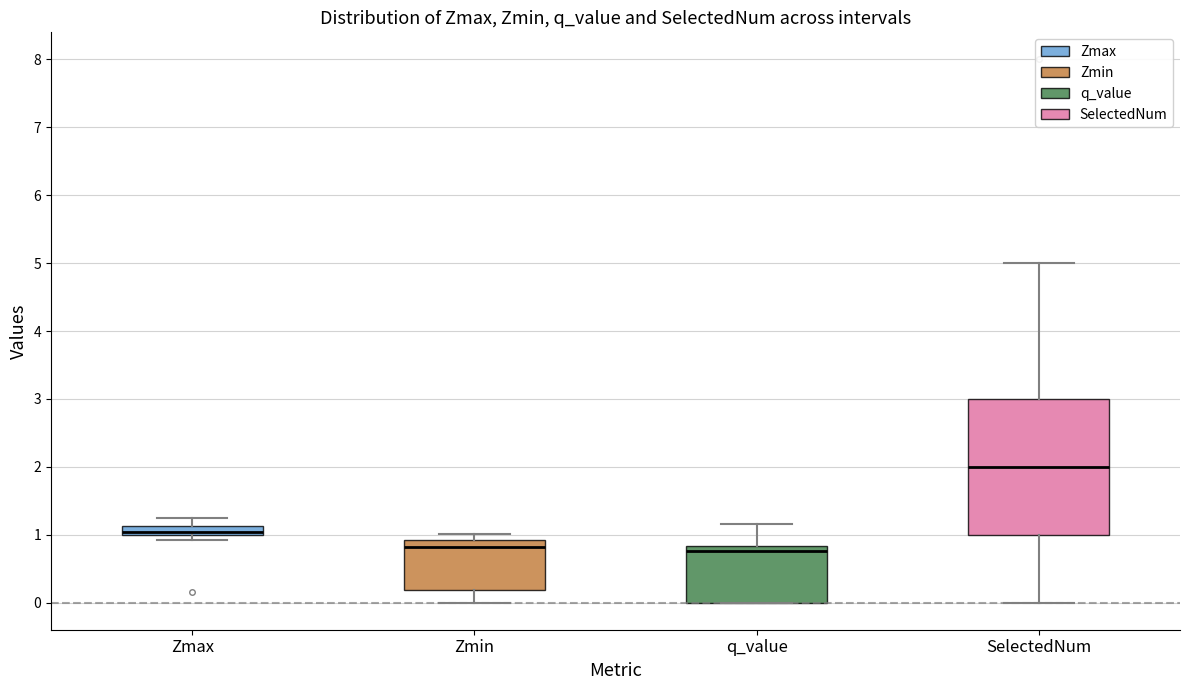

Where is the lower edge of the box for q_value on the y-axis? The values are not printed on the chart, so give them approximately, as read against the axis.

0.0